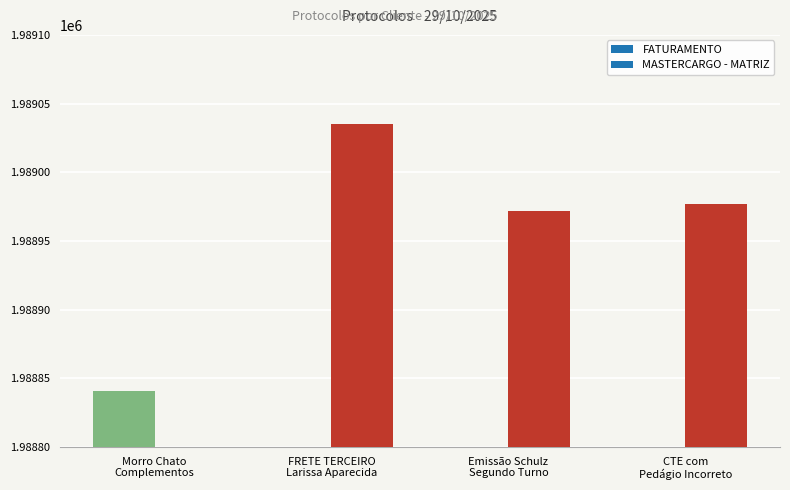

List the labels in order of value, largest first.

FRETE TERCEIRO
Larissa Aparecida, CTE com
Pedágio Incorreto, Emissão Schulz
Segundo Turno, Morro Chato
Complementos